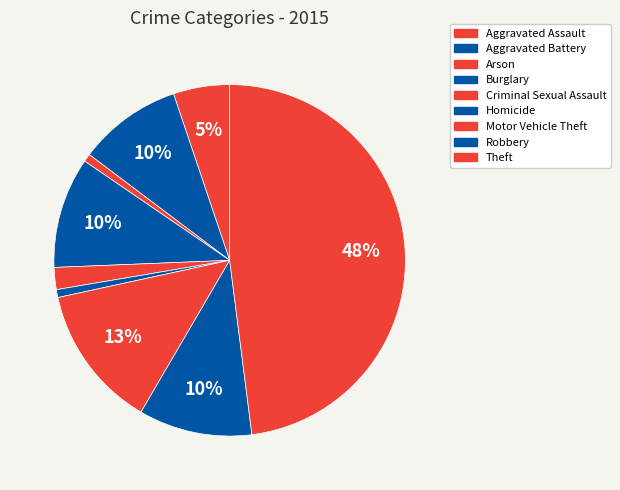

How many slices are in this pie chart?

9